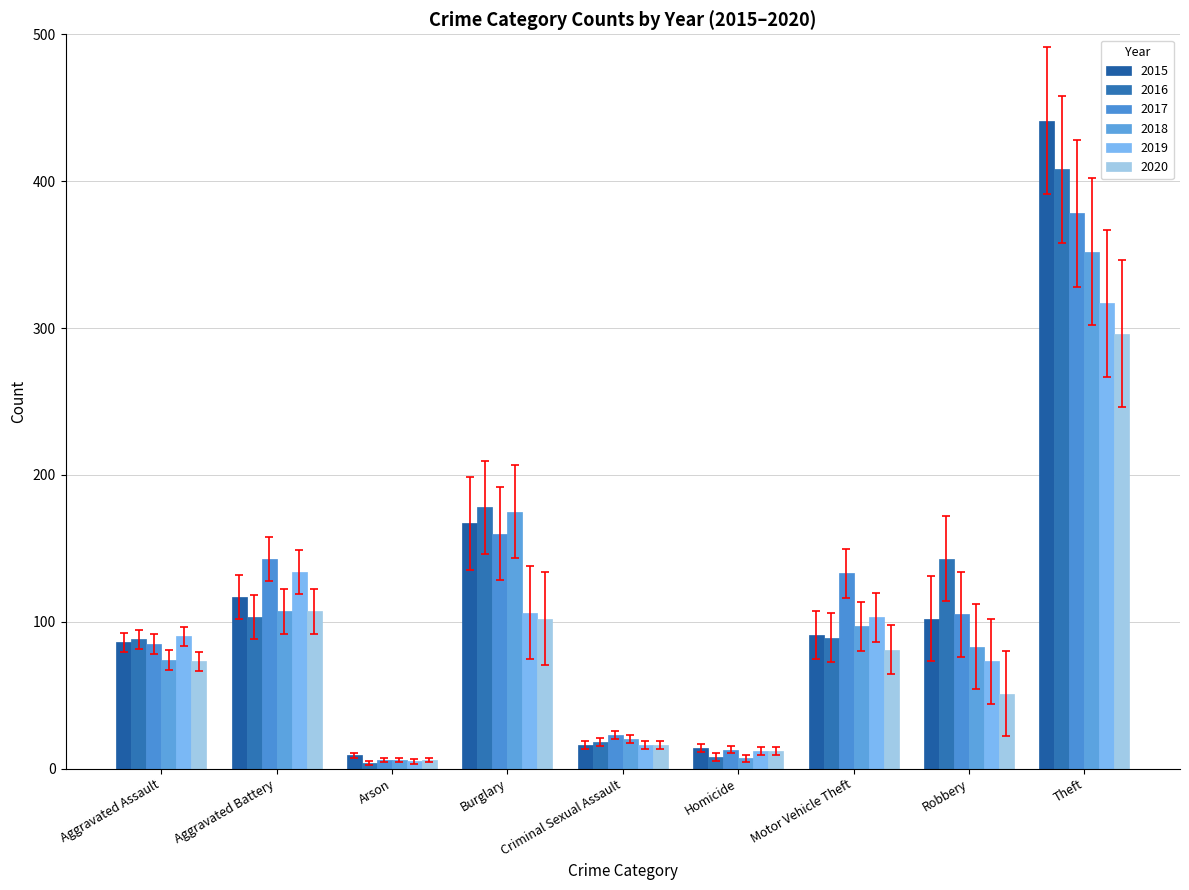

How many bars are there in each group?

6